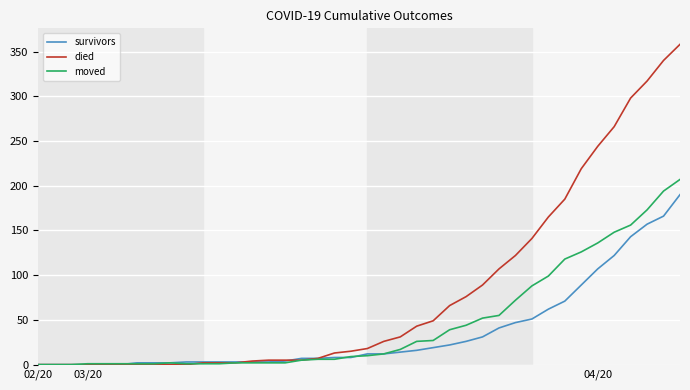

Which series has the widest spread of values?

died